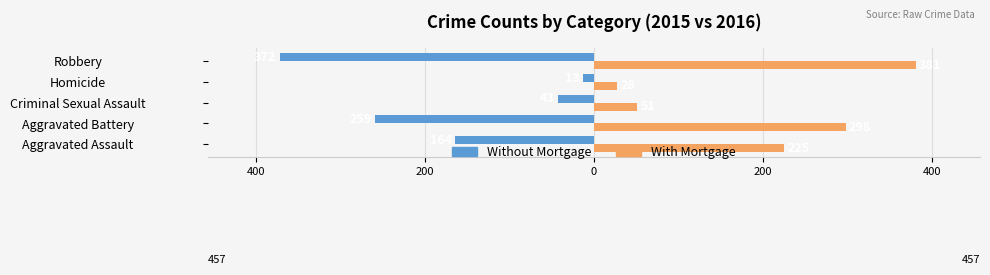

Does the chart contain stacked bars?

No